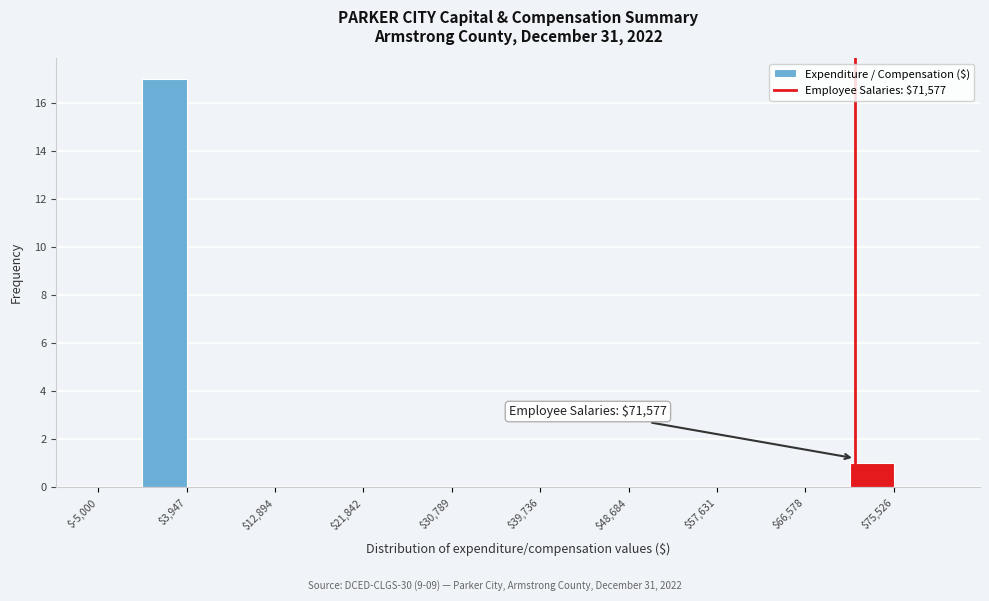

Over which range of the x-axis is the bar tallest?

-1000 to 4000